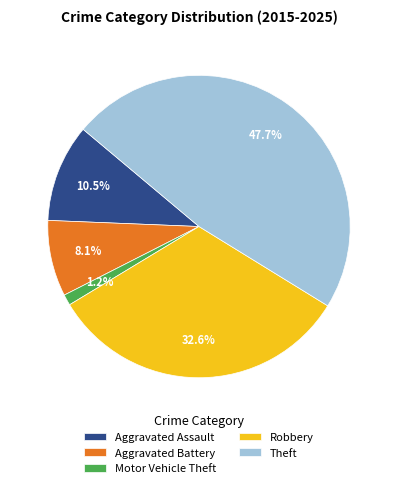

To the nearest percent, what portion does Robbery represent?

33%